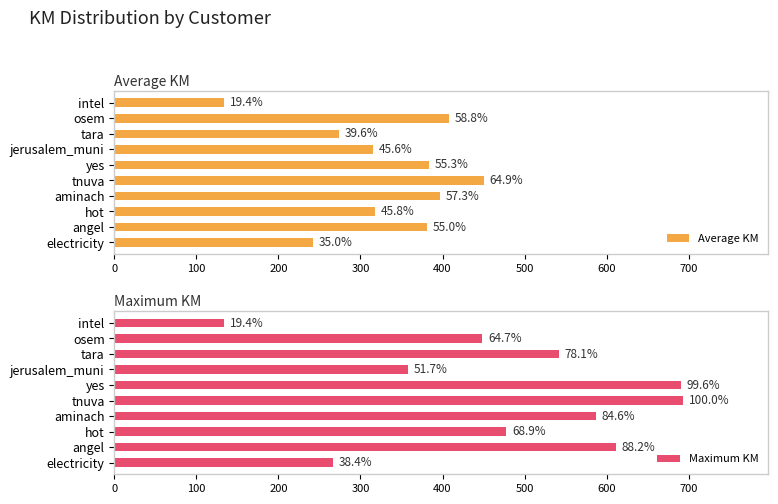

What is the value of the Average KM bar at the 2nd from the left?

381.3